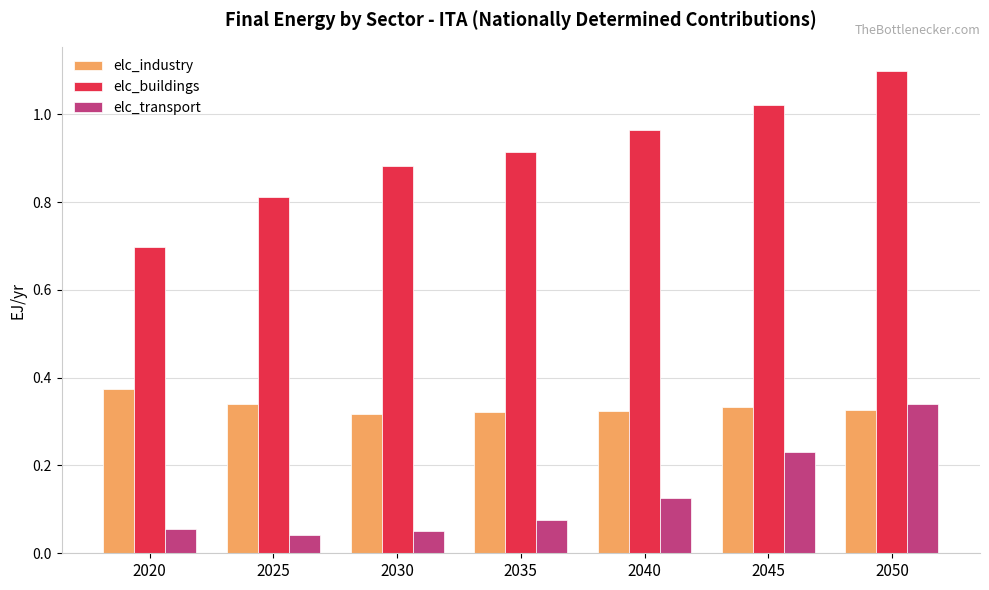

At how many categories does at least one series exceed 0?

7